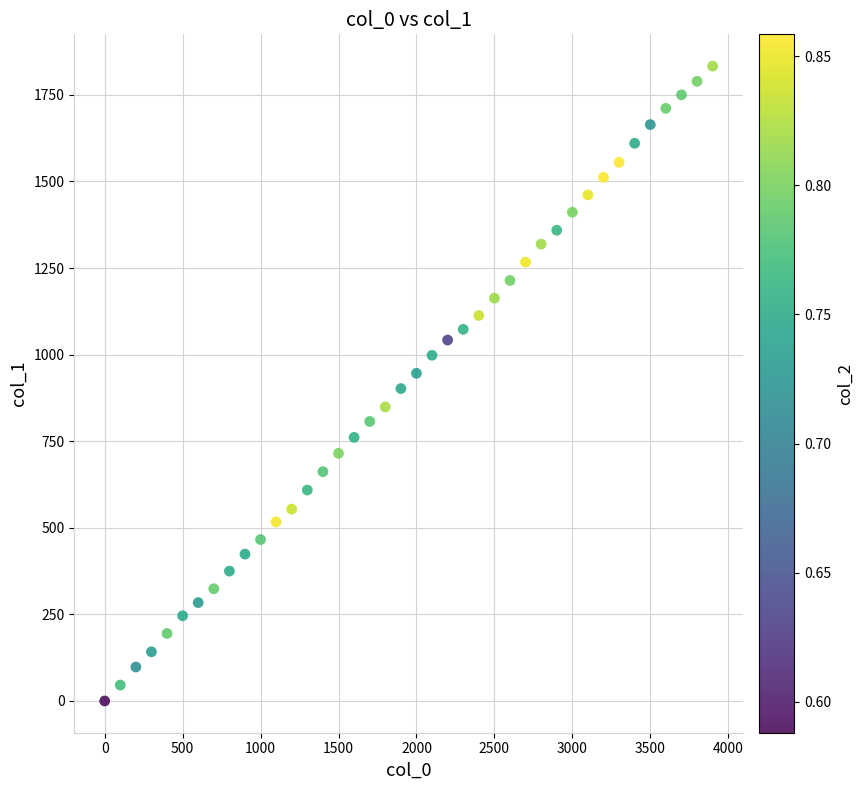

What is the range of X values (max minus min)?

3900